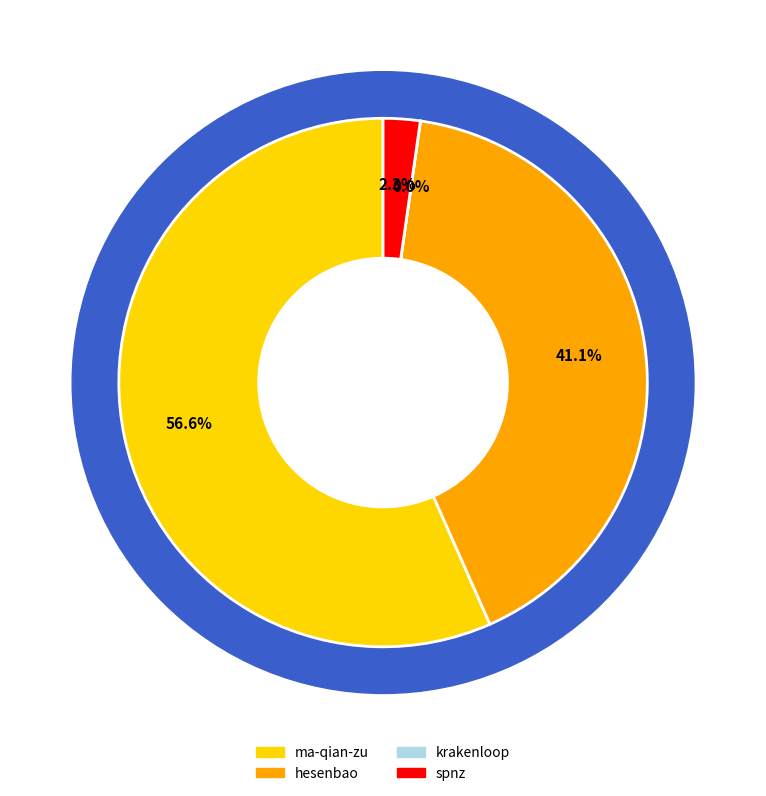

To the nearest percent, what is the combined percentage of hesenbao and krakenloop?

41%